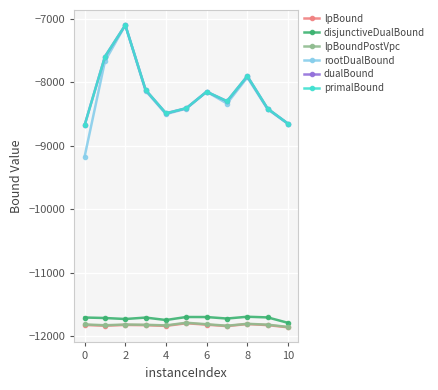

True or false: disjunctiveDualBound and dualBound intersect in this chart.

False